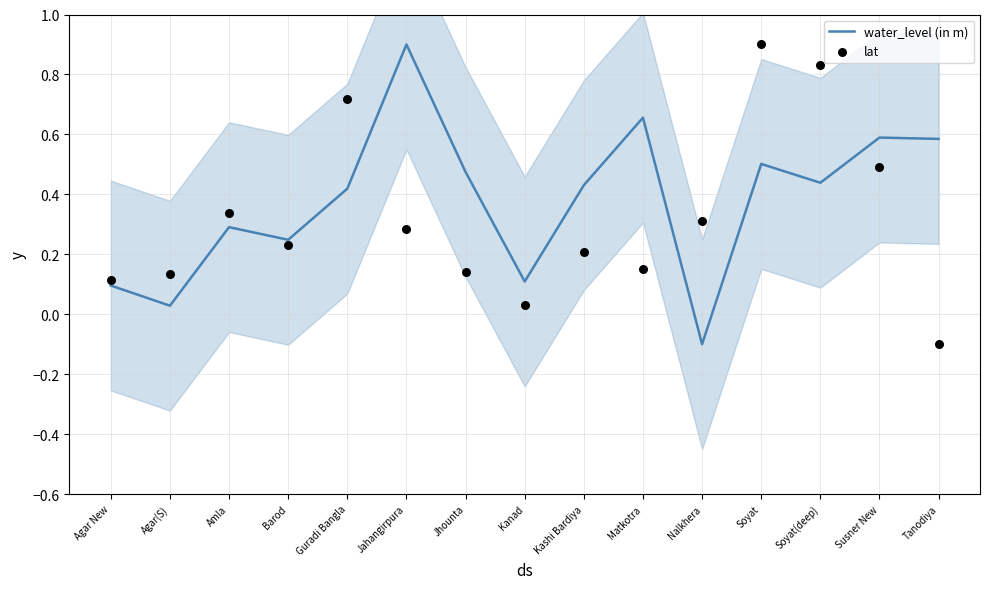

Is the value of water_level (in m) at Guradi Bangla greater than the value of lat at Tanodiya?

Yes